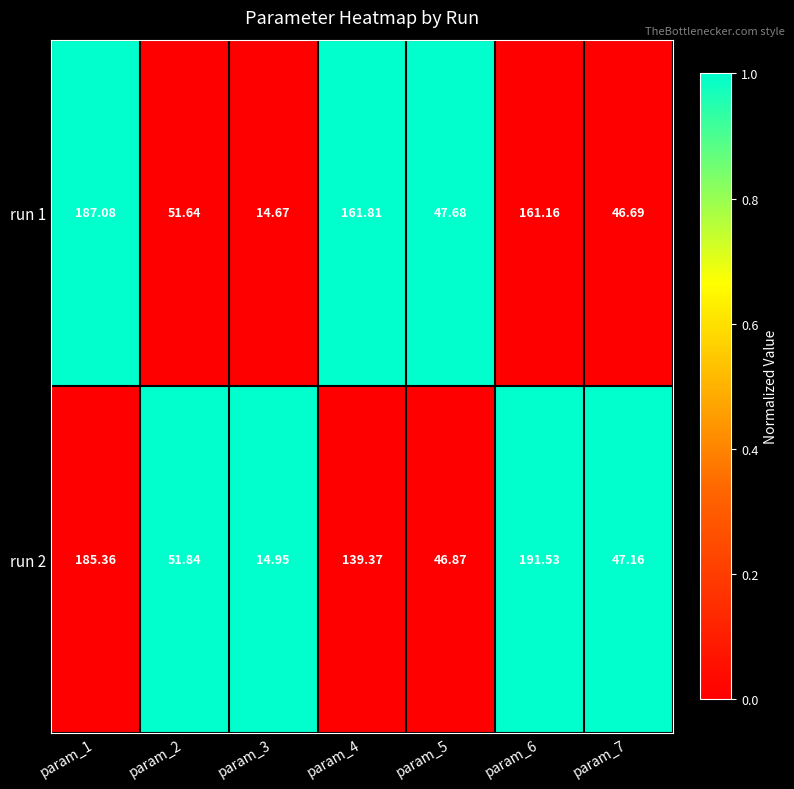

Is the value of run 1 at param_3 greater than the value of run 2 at param_7?

No